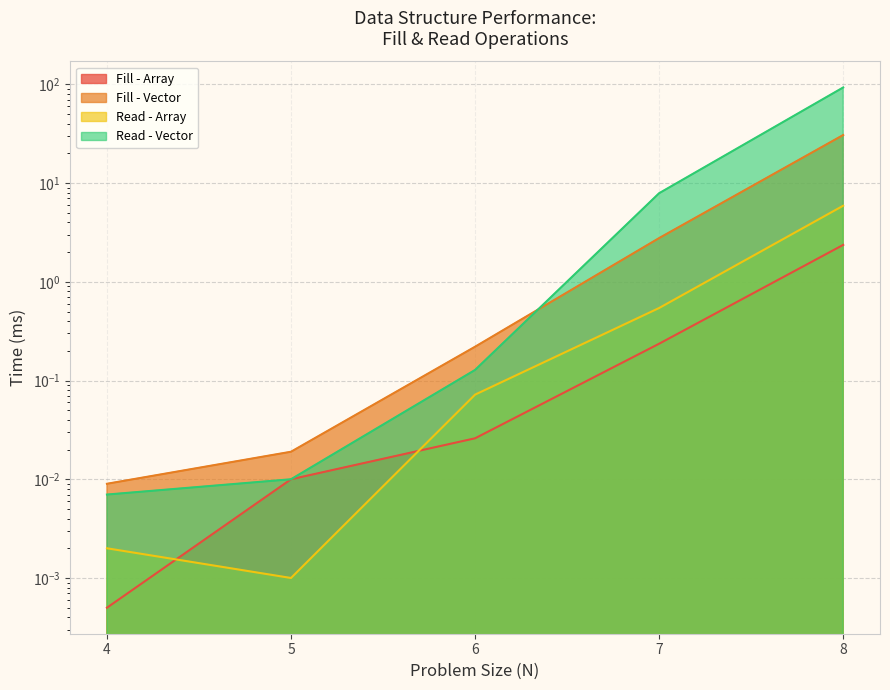

Which category has the highest value in the Fill - Array series?

8